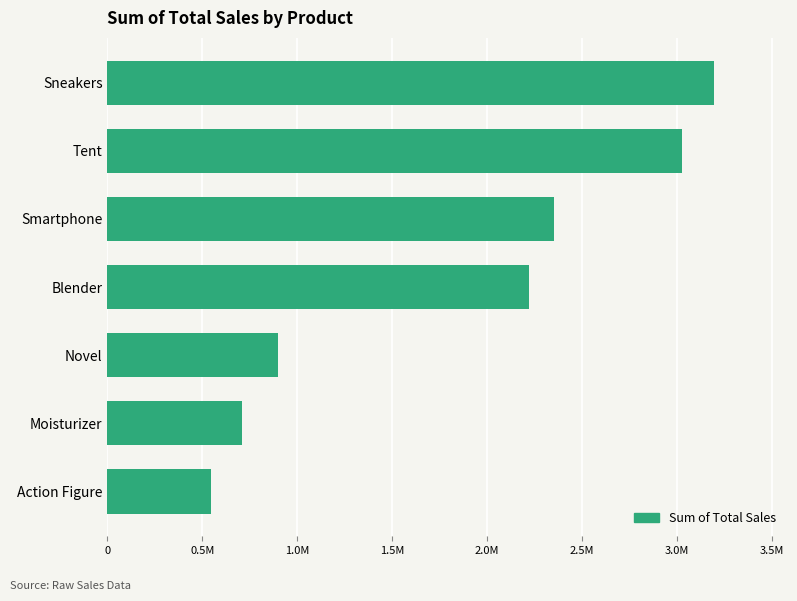

List the labels in order of value, smallest first.

Action Figure, Moisturizer, Novel, Blender, Smartphone, Tent, Sneakers